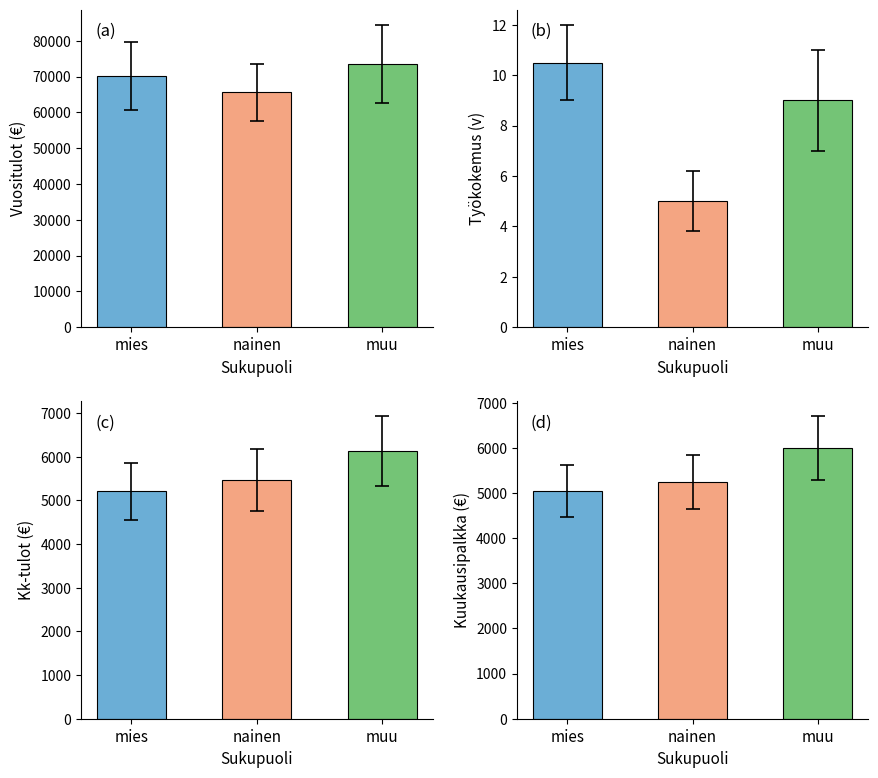

The mies series shows 23431.8 at Vuositulot. True or false?

False